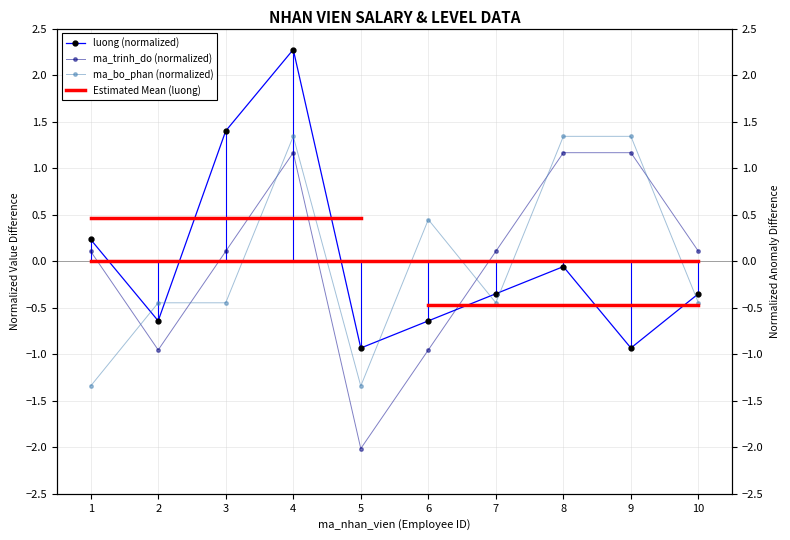

At how many categories does at least one series exceed 1?

4